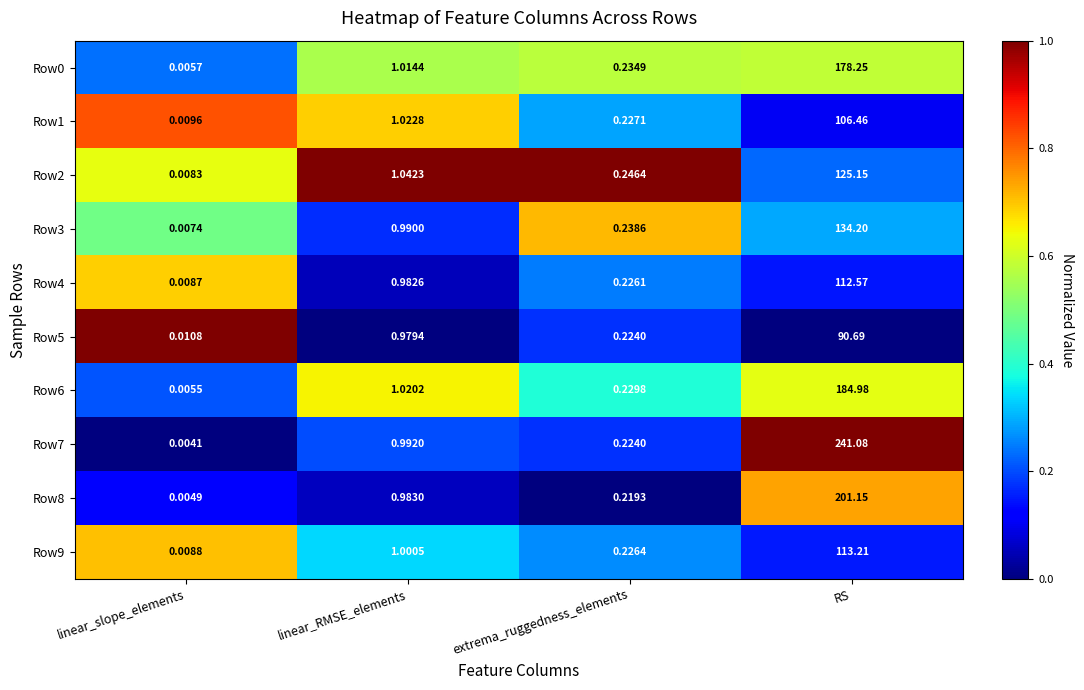

List the labels in order of Row2 value, smallest first.

linear_slope_elements, extrema_ruggedness_elements, linear_RMSE_elements, RS